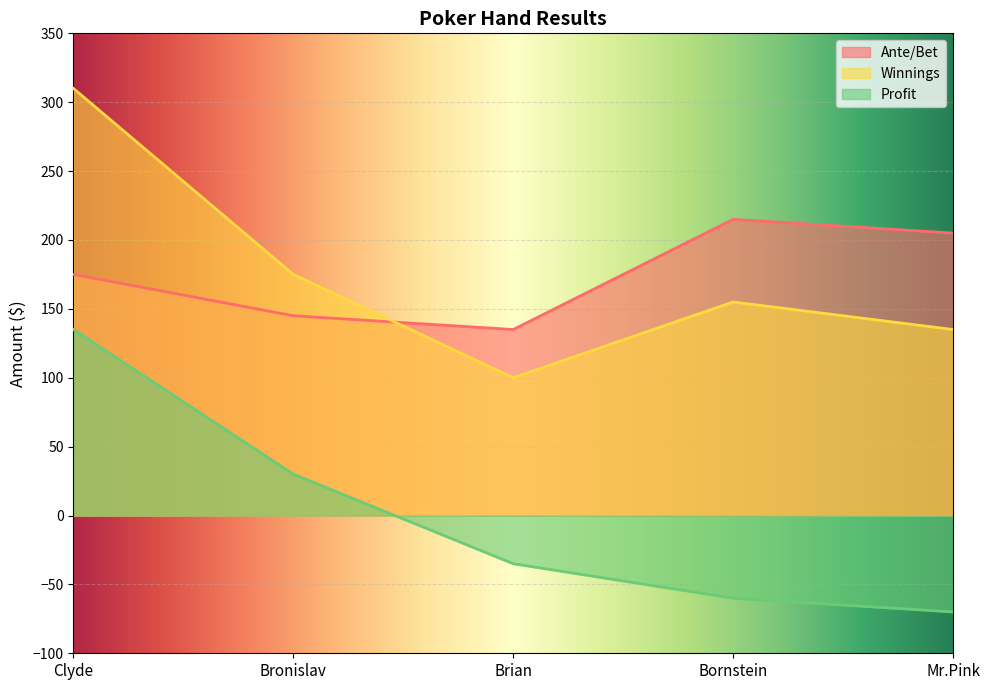

In Winnings, how many points are lower than both neighbors (excluding endpoints)?

1